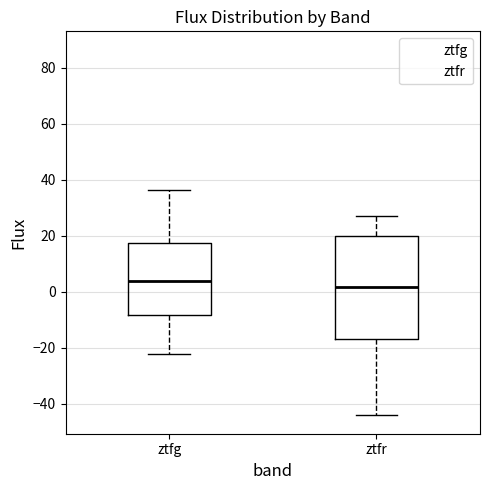

Reading left to right, read every box against the y-axis: the position of its median line, the range the box covers, and the ends of its whiskers. The values are not printed on the chart, so give them approximately, as read against the axis.

ztfg: median 4, box -8 to 18, whiskers -22 to 36
ztfr: median 2, box -16 to 20, whiskers -44 to 26